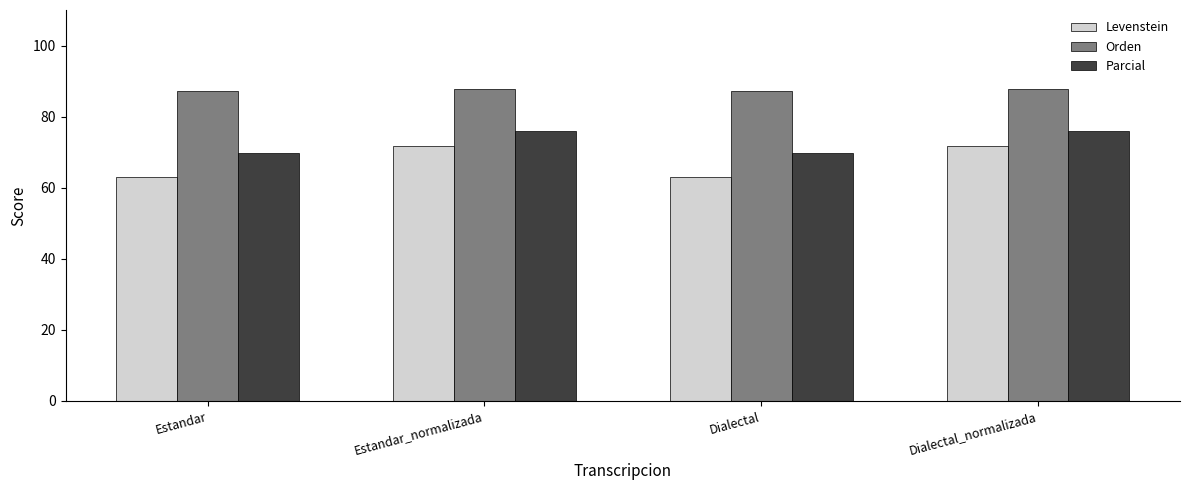

Is the value of Parcial at Estandar greater than the value of Orden at Estandar?

No